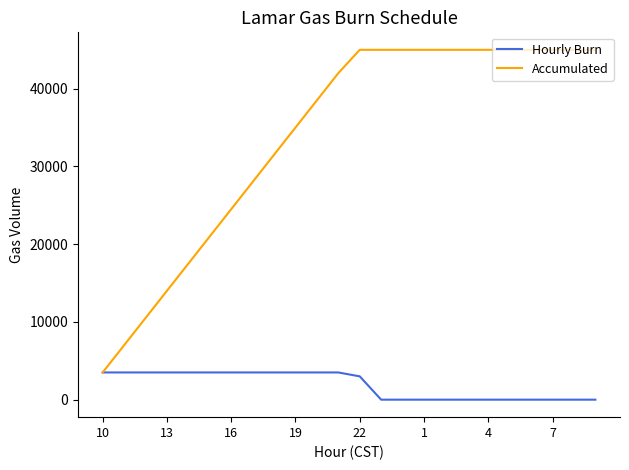

Rank the series by their average value, from highest to lowest.

Accumulated, Hourly Burn